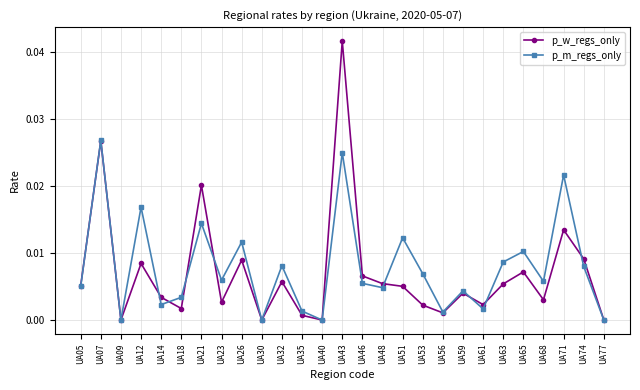

The value of p_m_regs_only at UA65 is 0.0. True or false?

True